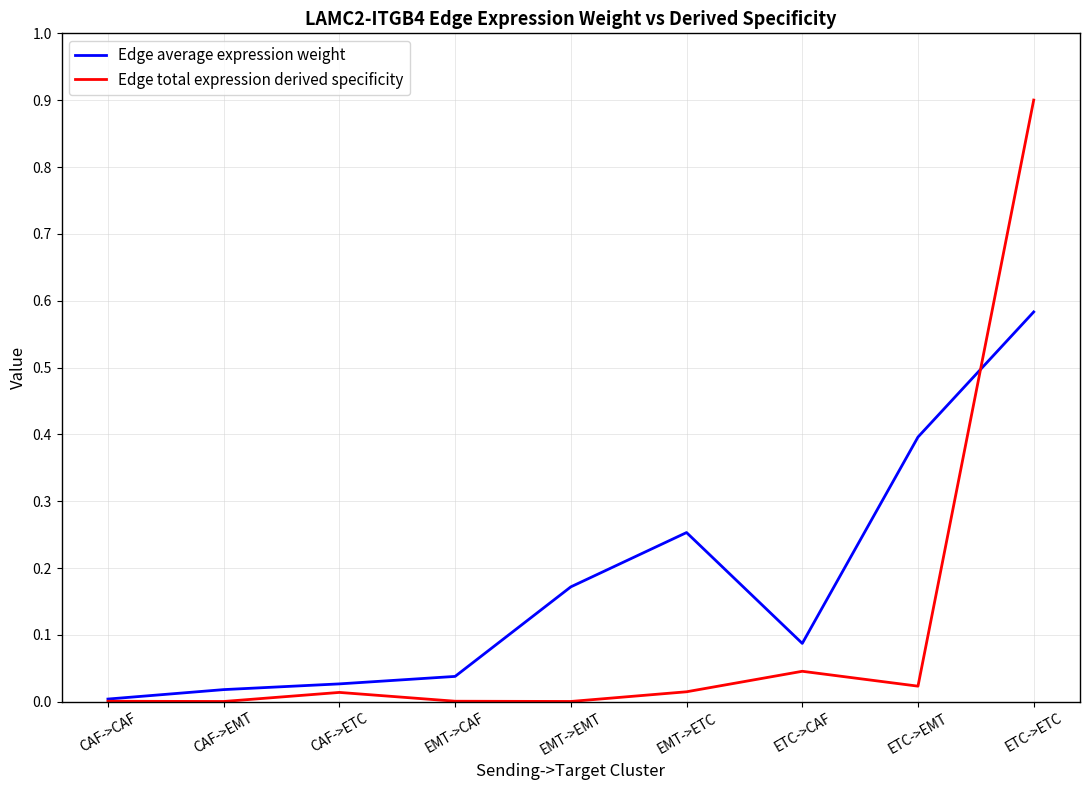

In Edge average expression weight, how many points are higher than both neighbors (excluding endpoints)?

1